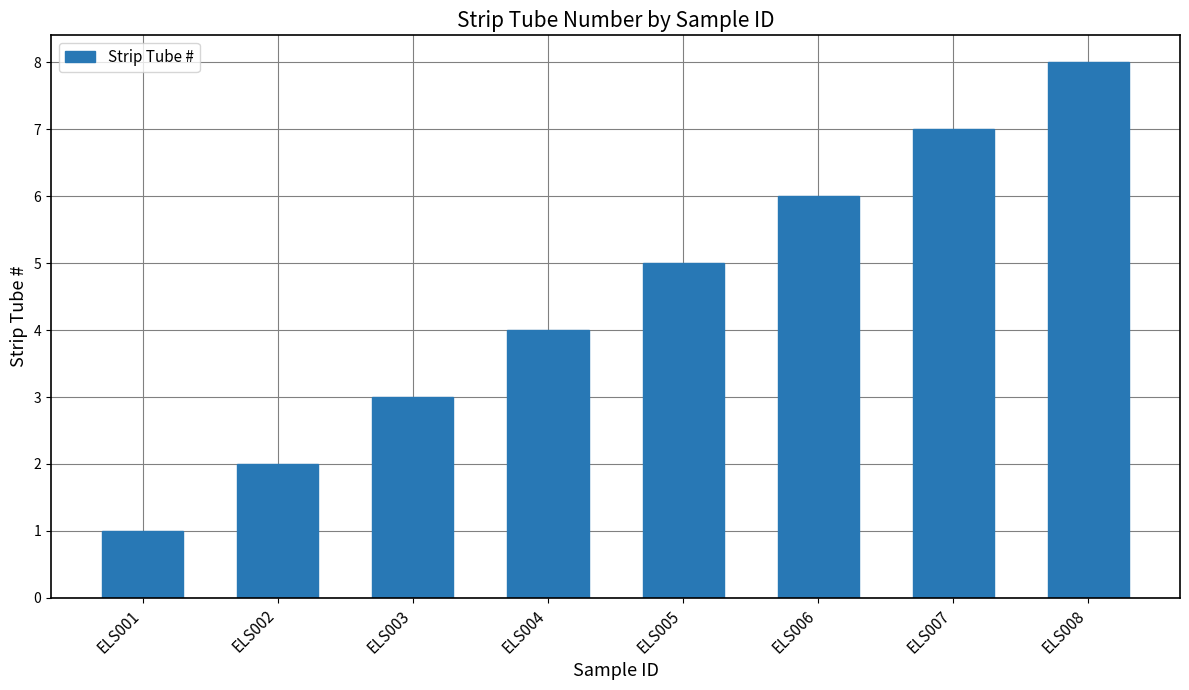

What is the difference between the maximum and minimum values?

7